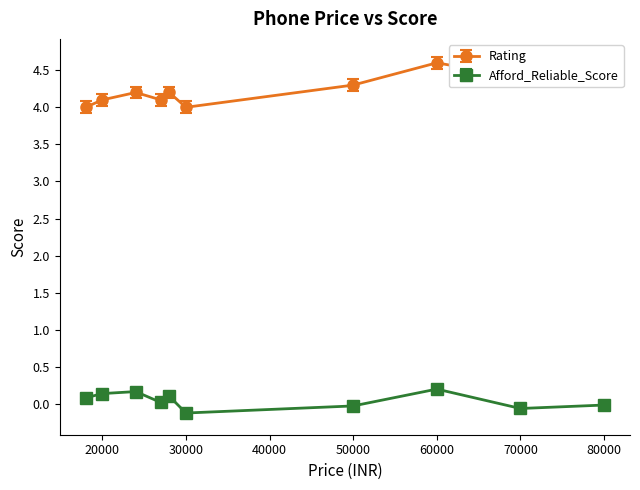

Which series has the largest total across all categories?

Rating